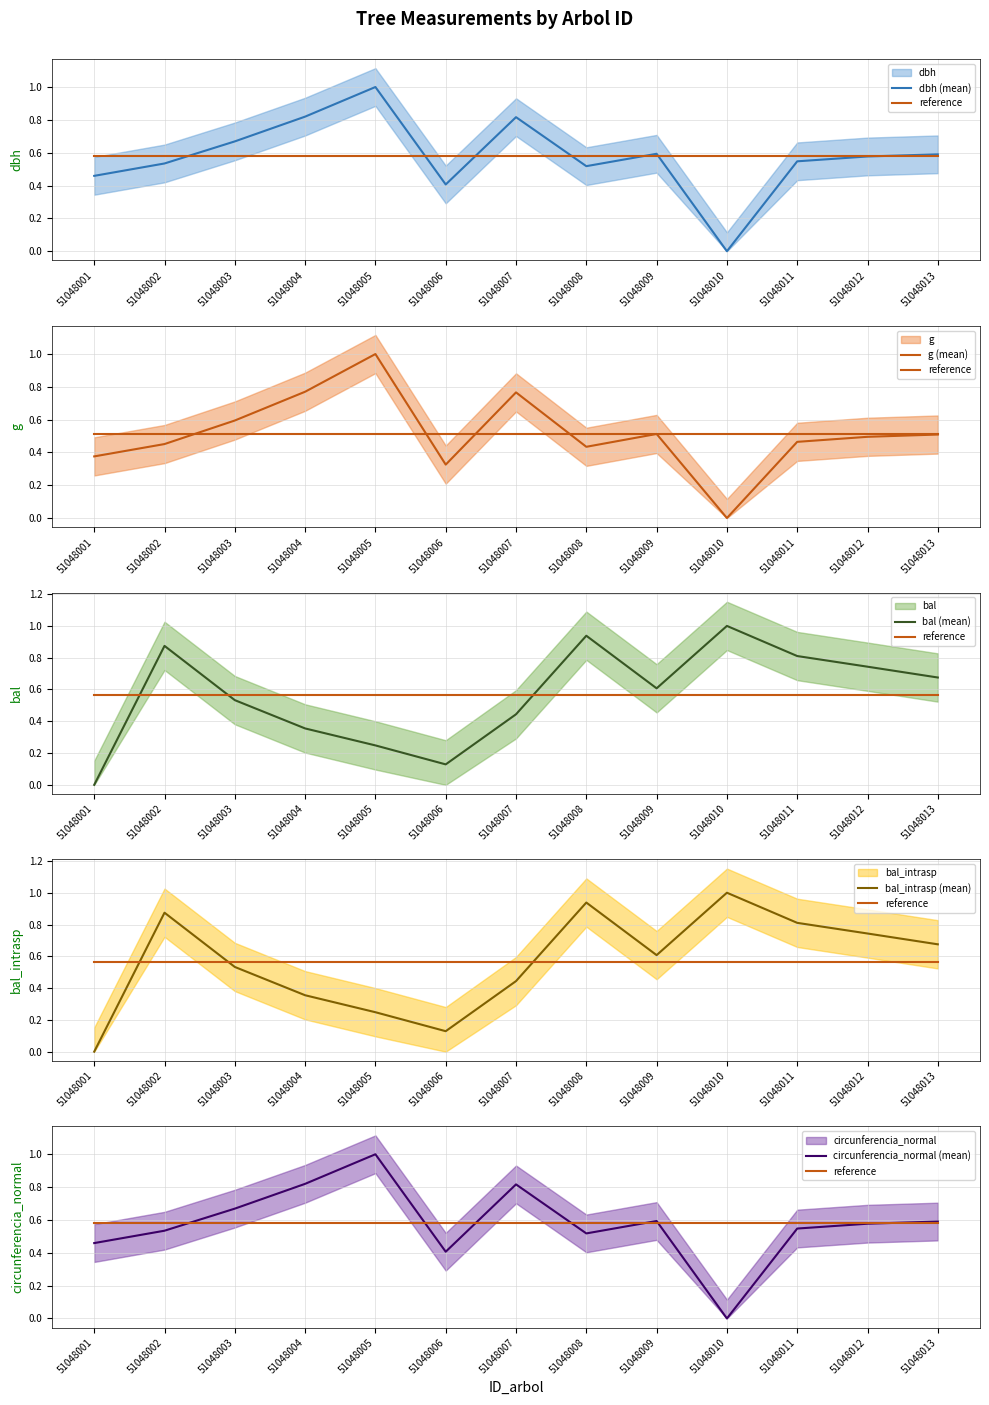

What is the sum of all bal_intrasp (mean) values?

7.4